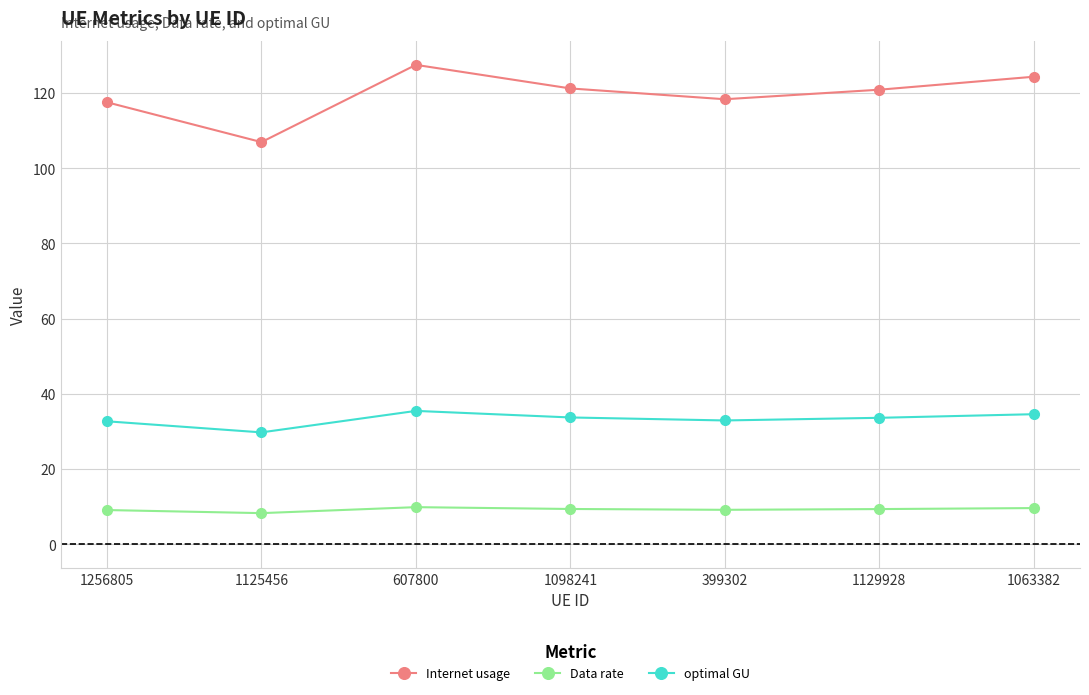

List the series in order of their peak value, highest first.

Internet usage, optimal GU, Data rate